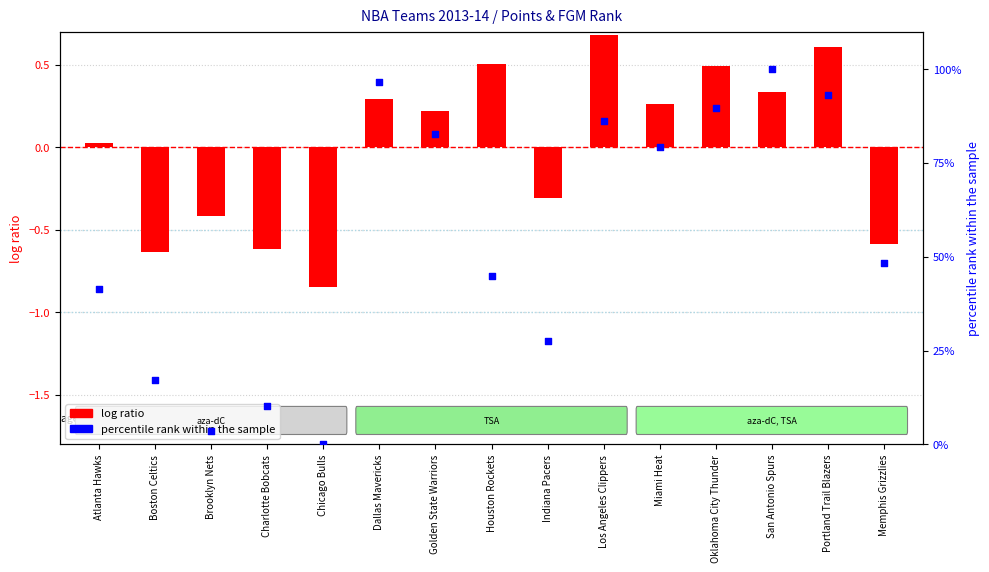

Which series contains the lowest Y value?

log ratio